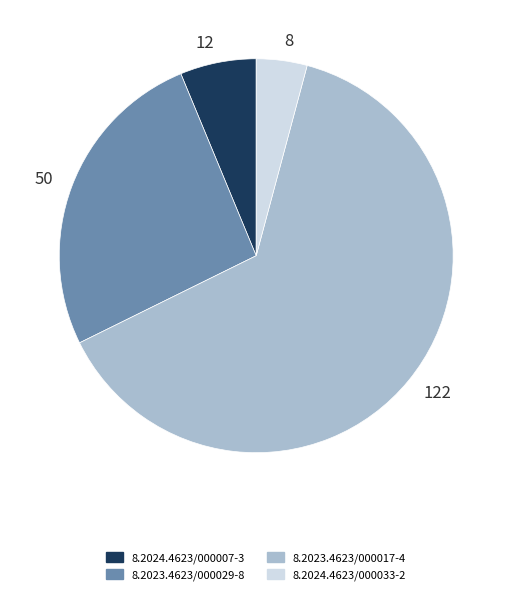

What is the ratio of the value at 122 to the value at 8?

15.2